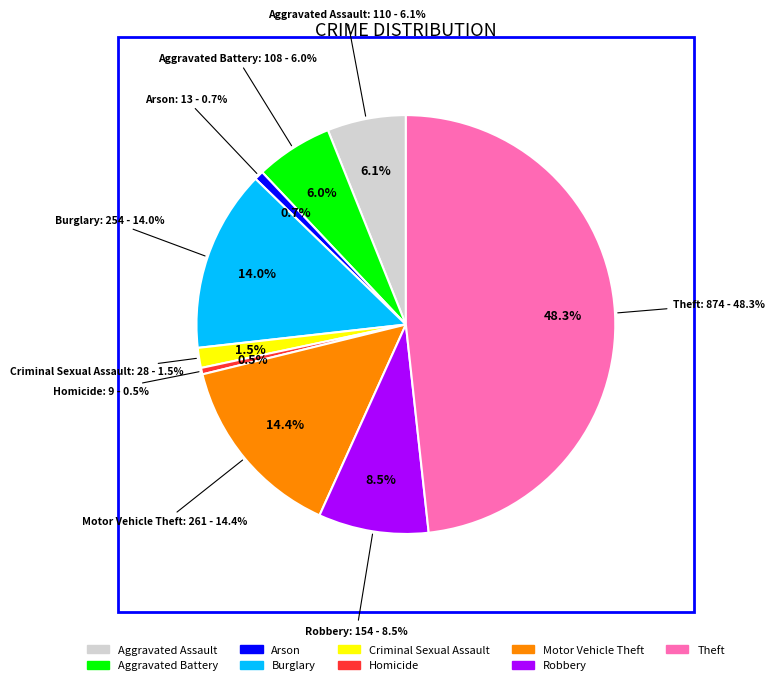

What percentage is NOT represented by Robbery?

91.5%